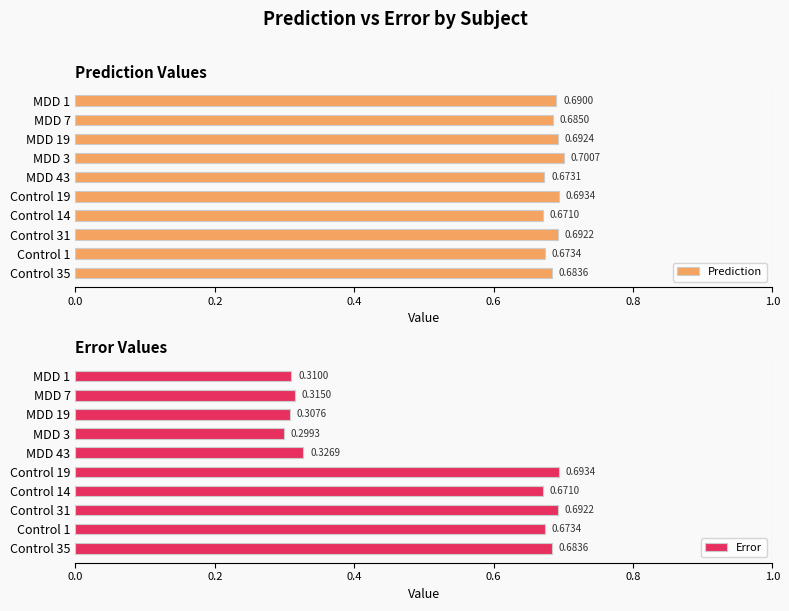

Which series has the largest total across all categories?

Prediction